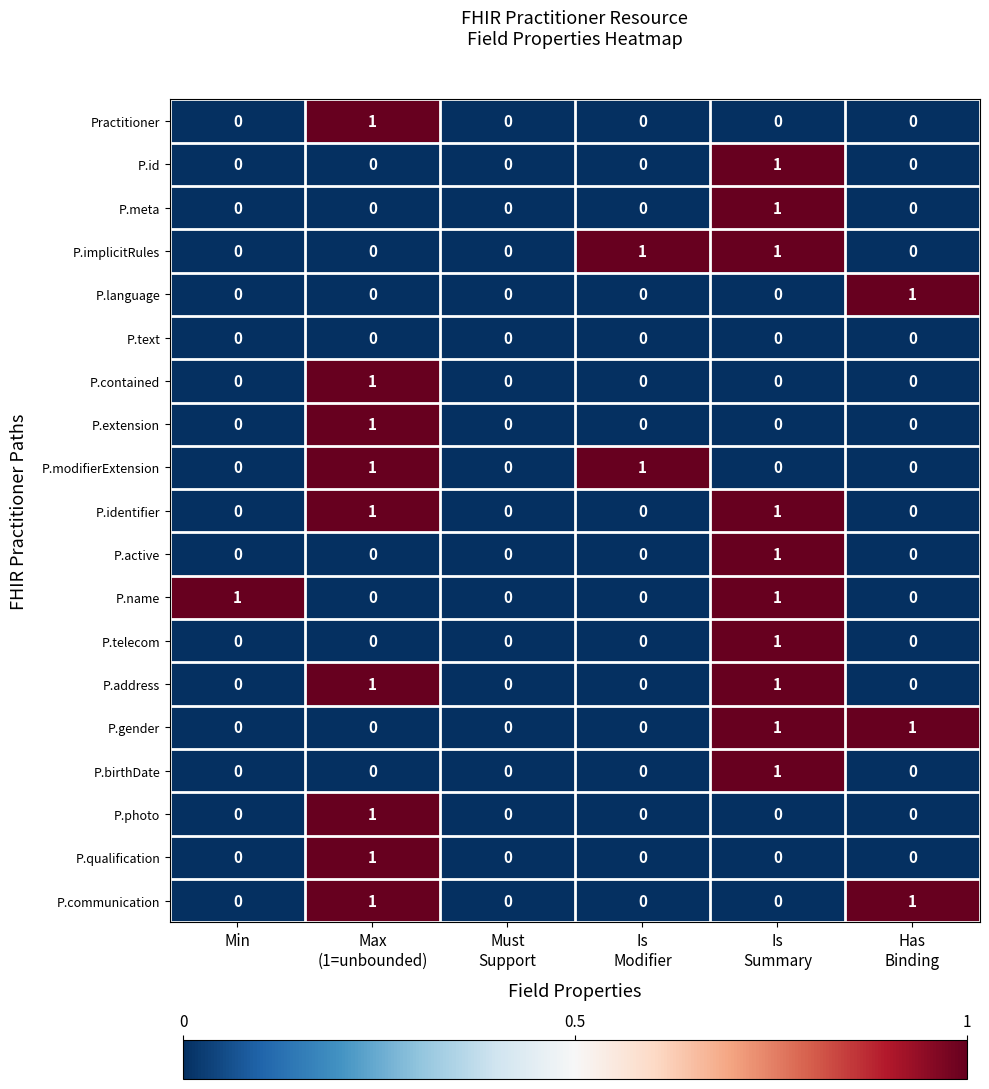

How many P.birthDate values are between 0 and 1?

6